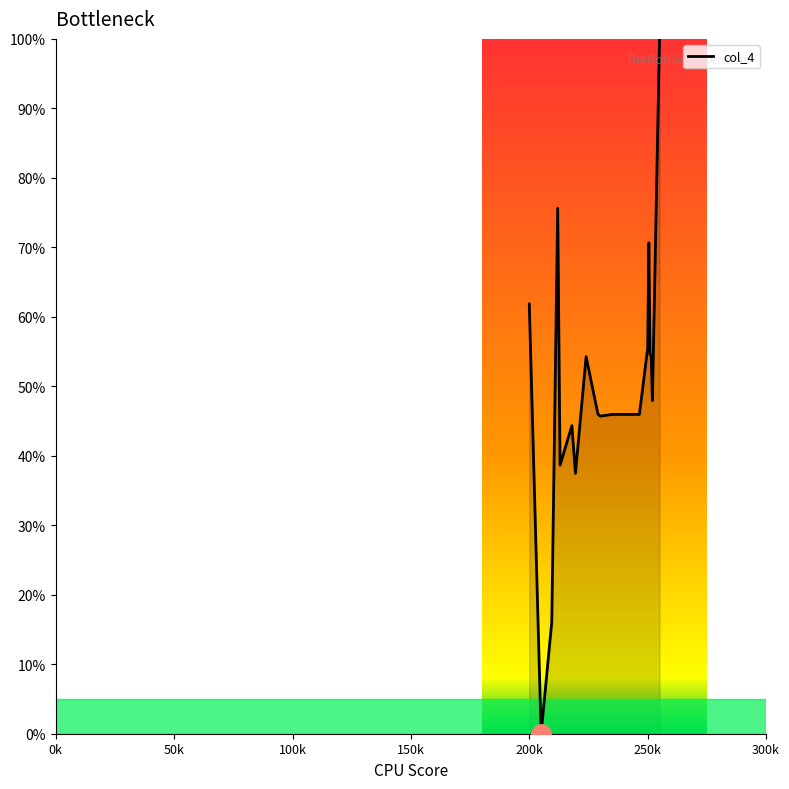

How many categories are shown in the chart?

18